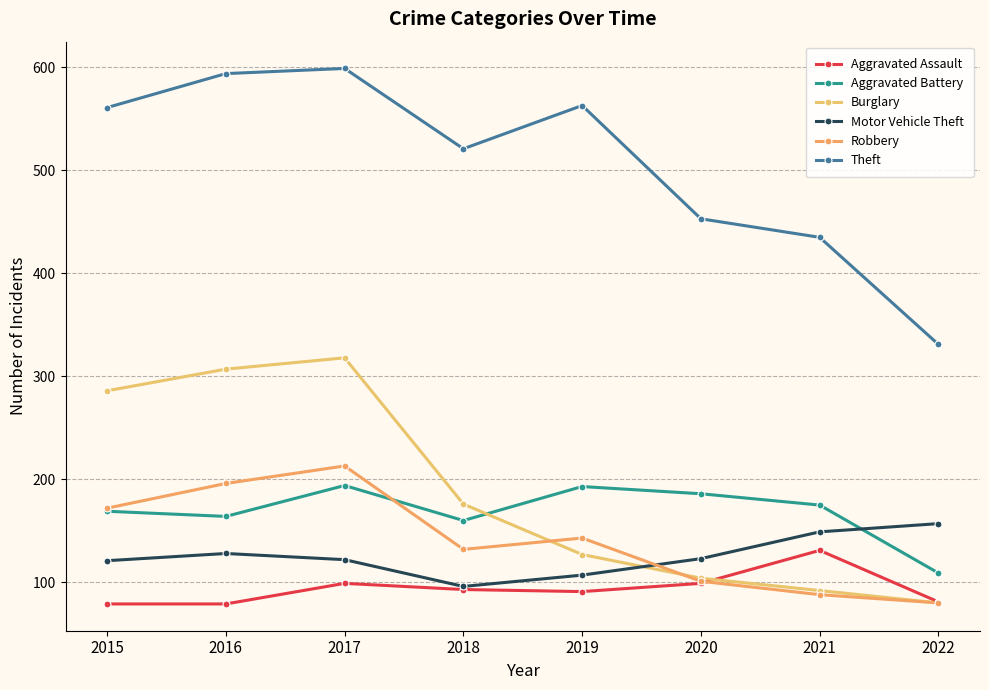

Where do Robbery and Burglary first cross each other?

2018 and 2019